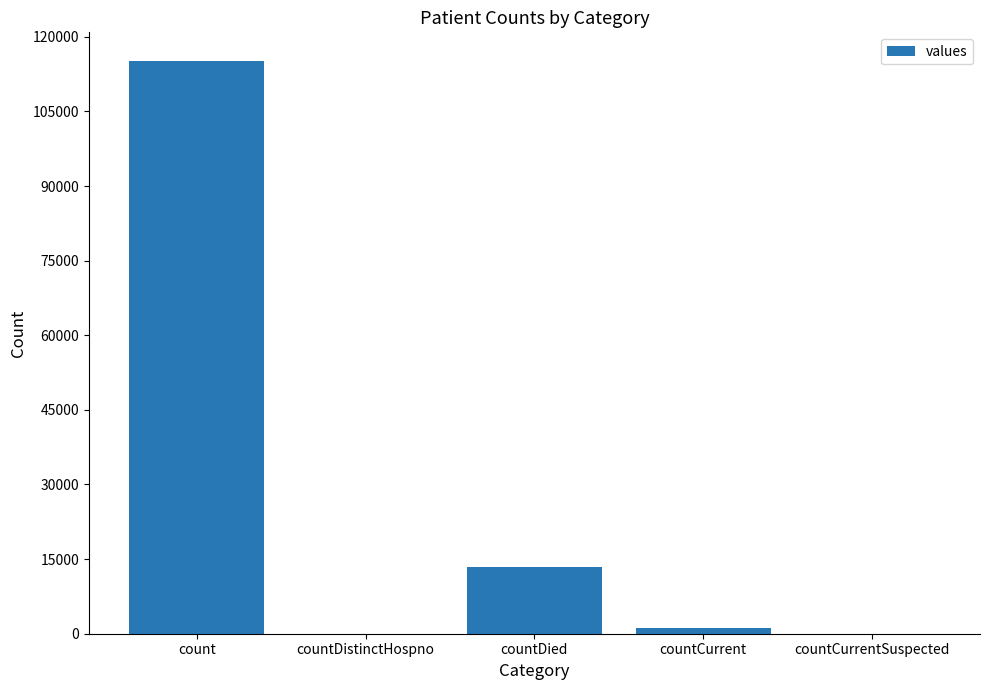

Where is the data nearest to the value 57569?

countDied